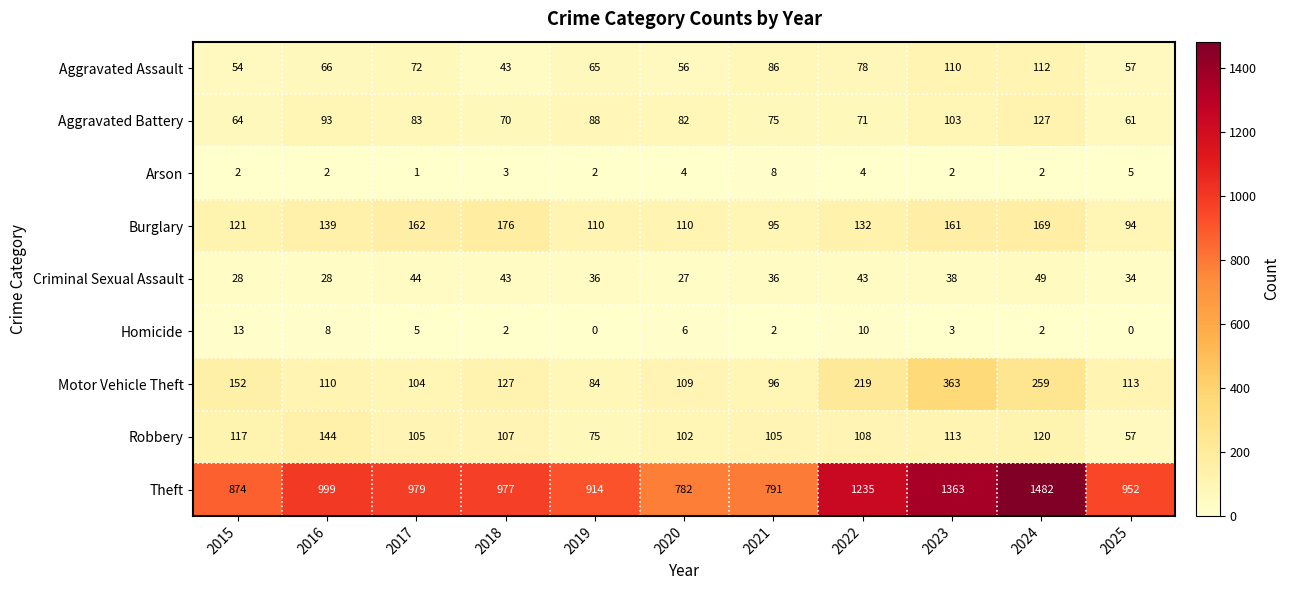

Rank the series by their maximum value, from lowest to highest.

Arson, Homicide, Criminal Sexual Assault, Aggravated Assault, Aggravated Battery, Robbery, Burglary, Motor Vehicle Theft, Theft